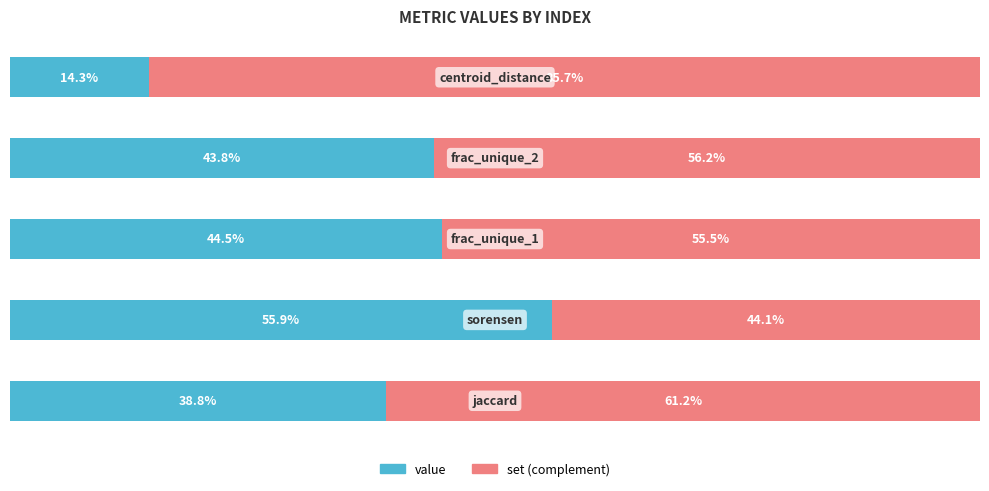

Rank the series by their average value, from highest to lowest.

set (complement), value